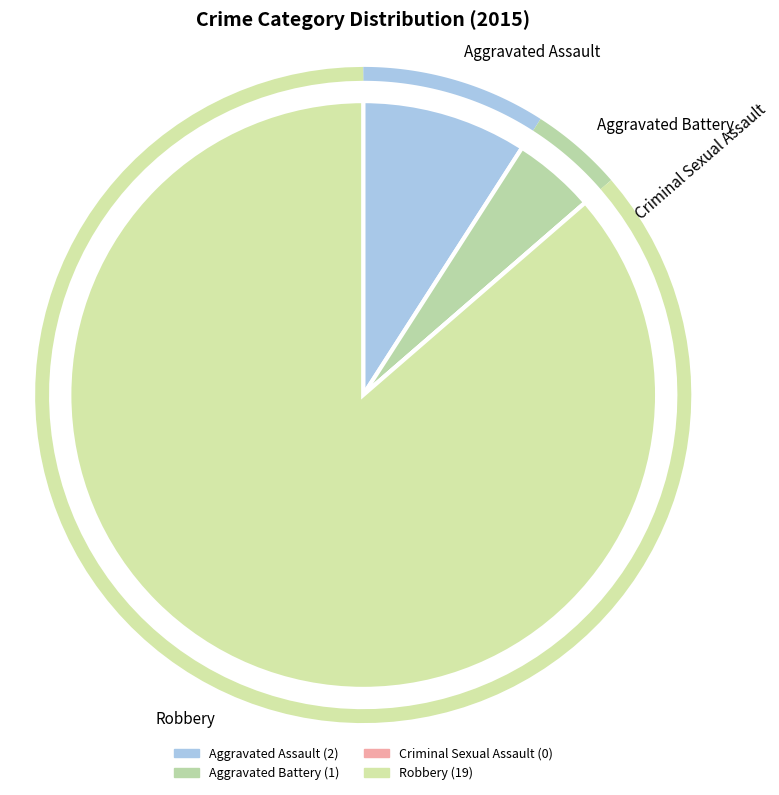

The Aggravated Battery slice represents 5% of the pie. True or false?

True